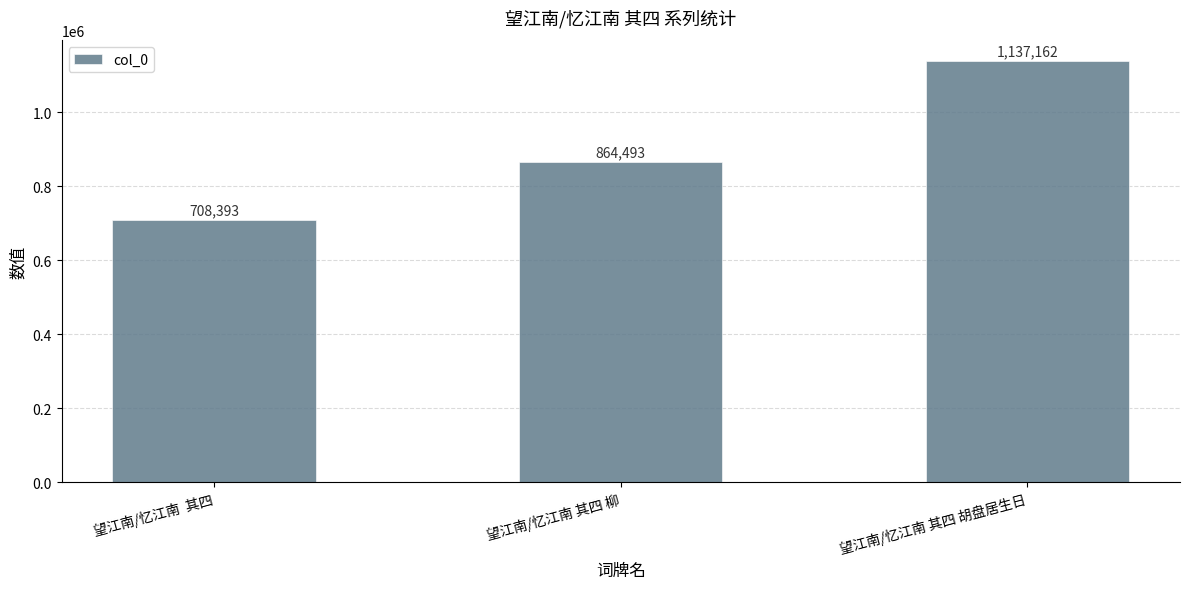

What is the smallest value displayed?

708393